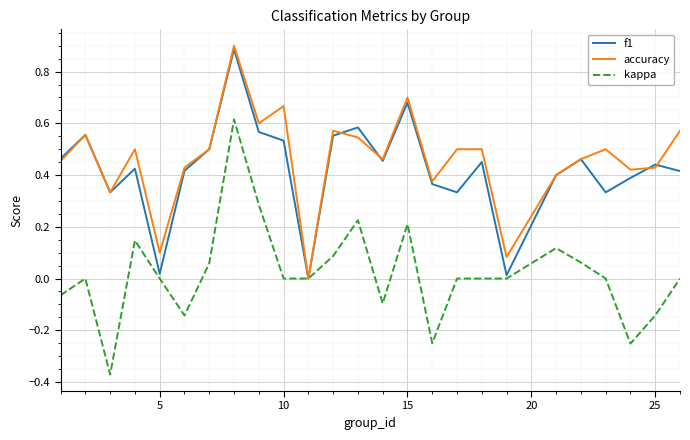

What is the greatest value displayed?

0.9